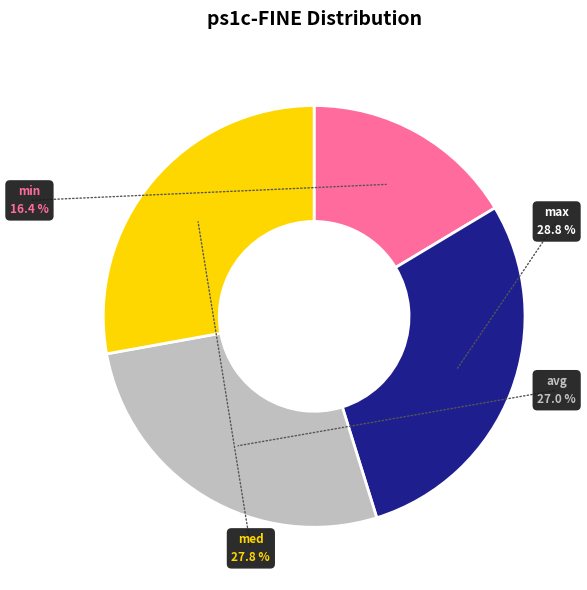

Rank the categories by value from lowest to highest.

min, avg, med, max